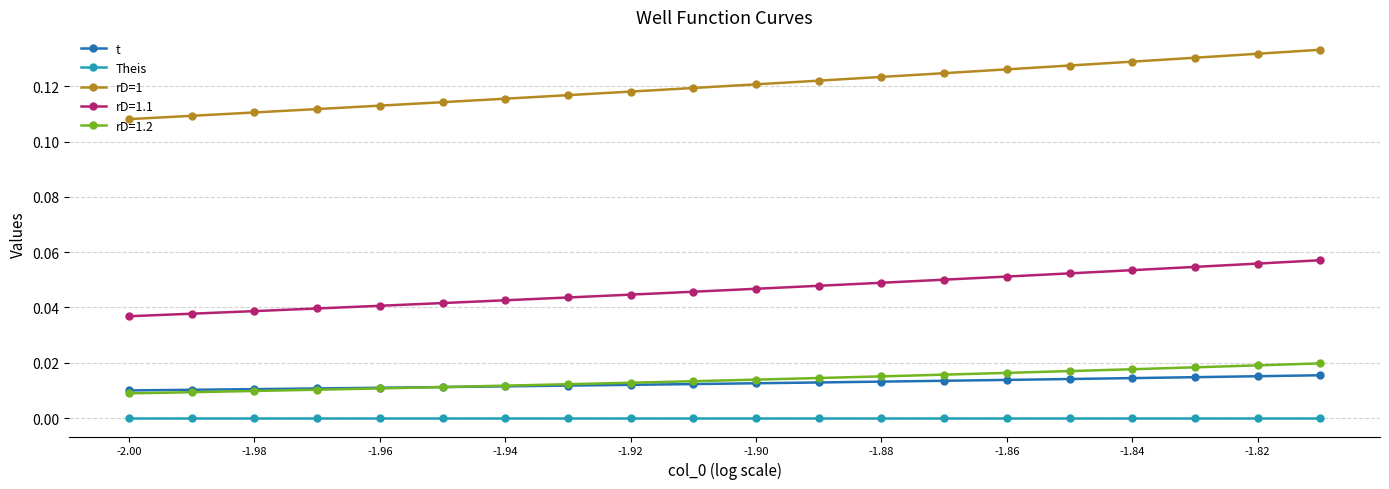

Which series has the largest total across all categories?

rD=1